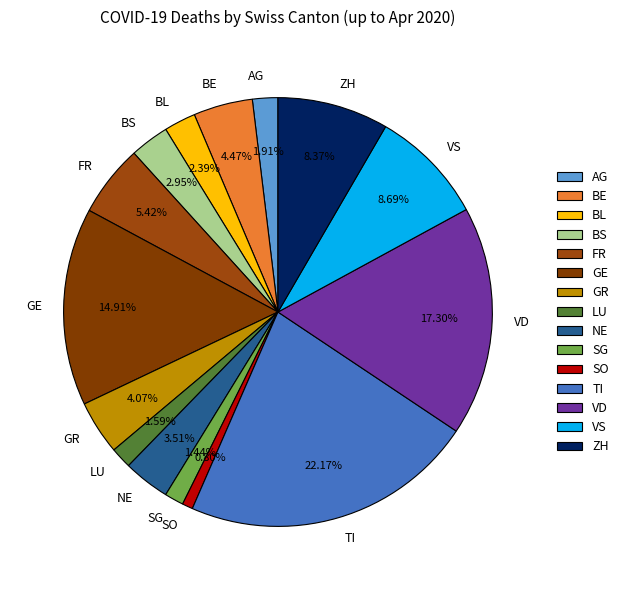

Is there any slice that represents more than half of the pie?

No